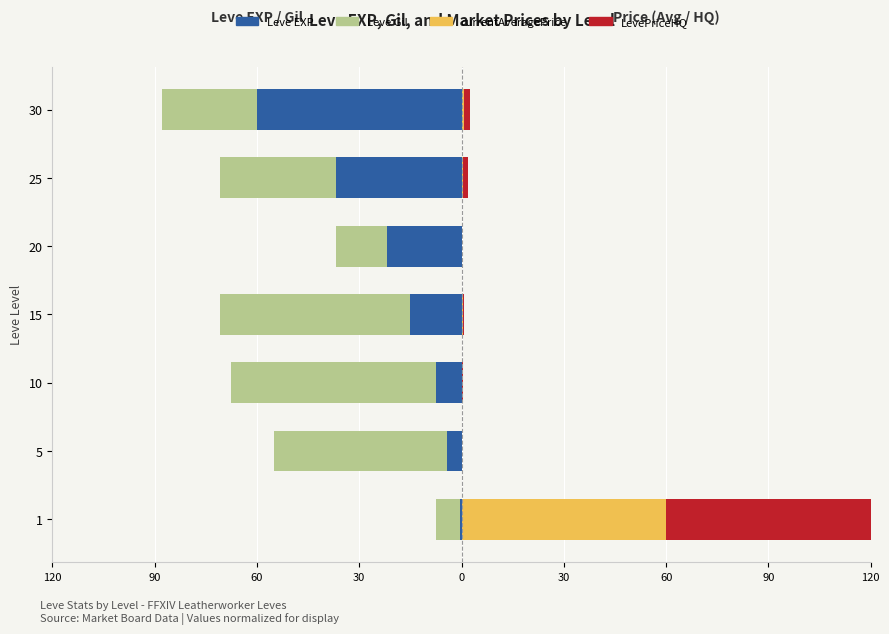

How many bars are there in total?

28